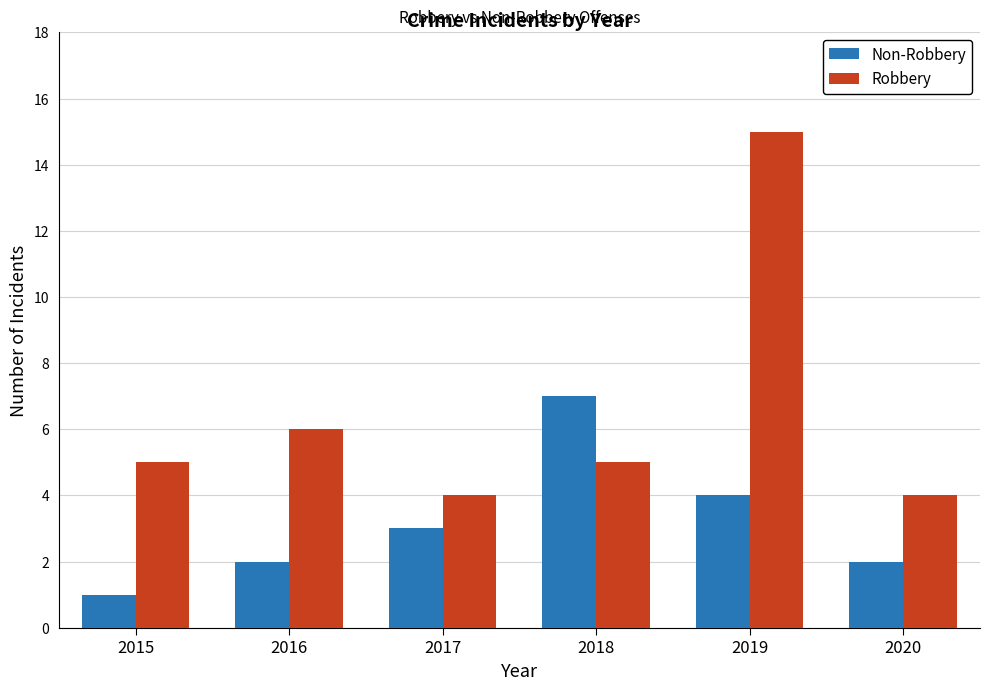

Where is Non-Robbery nearest to the value 4?

2019